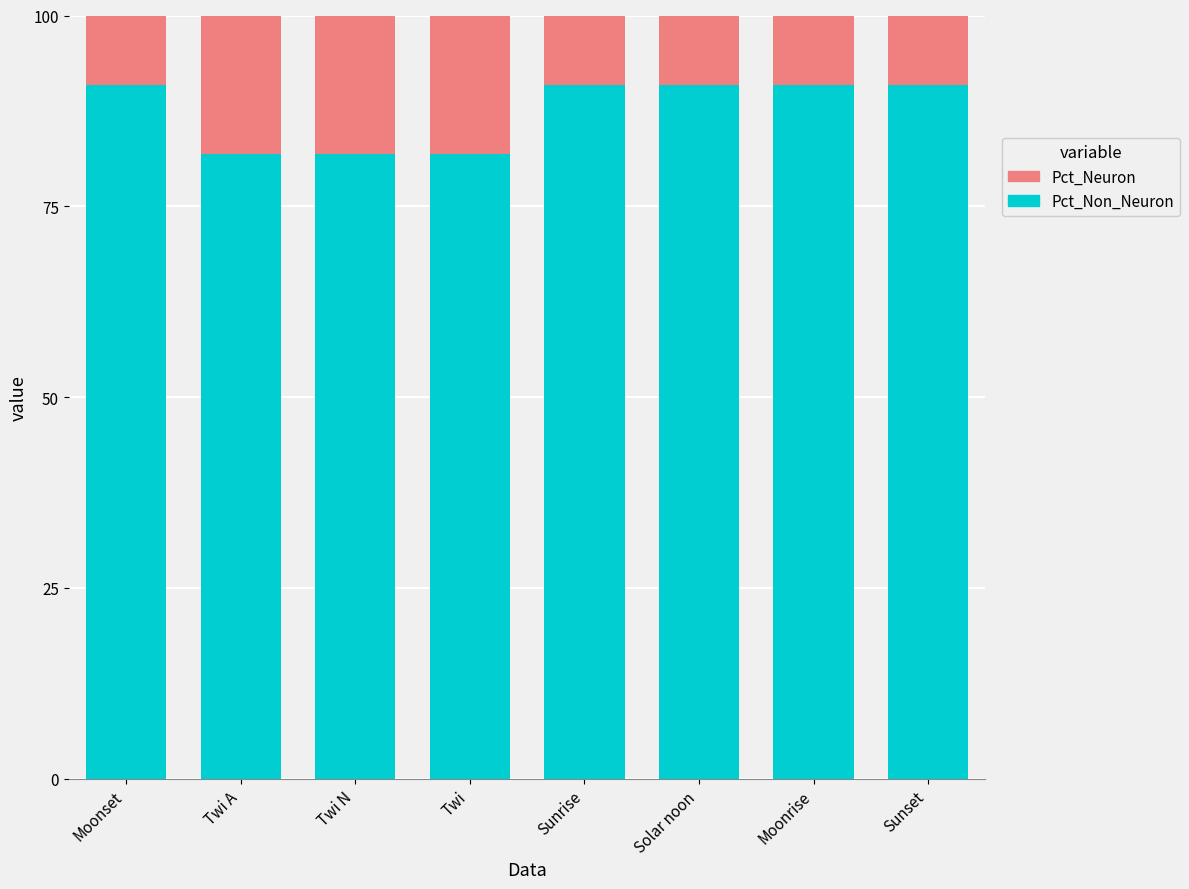

Reading left to right, transcribe the values for Pct_Non_Neuron.

90.9	81.8	81.8	81.8	90.9	90.9	90.9	90.9